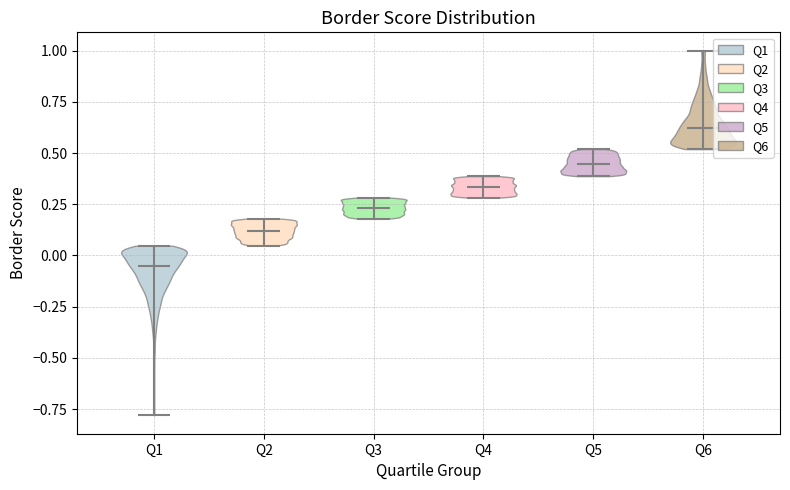

Reading left to right, read every violin against the y-axis: where its median line is, and the lowest and highest points it reaches. The values are not printed on the chart, so give them approximately, as read against the axis.

Q1: median line -0.05, lowest point -0.80, highest point 0.05
Q2: median line 0.10, lowest point 0.05, highest point 0.20
Q3: median line 0.25, lowest point 0.20, highest point 0.30
Q4: median line 0.35, lowest point 0.30, highest point 0.40
Q5: median line 0.45, lowest point 0.40, highest point 0.50
Q6: median line 0.60, lowest point 0.50, highest point 1.00